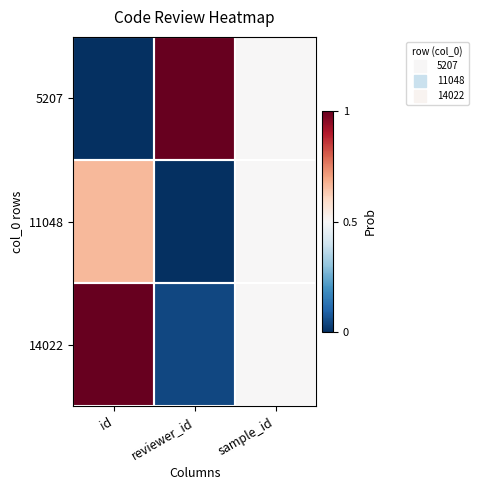

Which series has the largest total across all categories?

14022